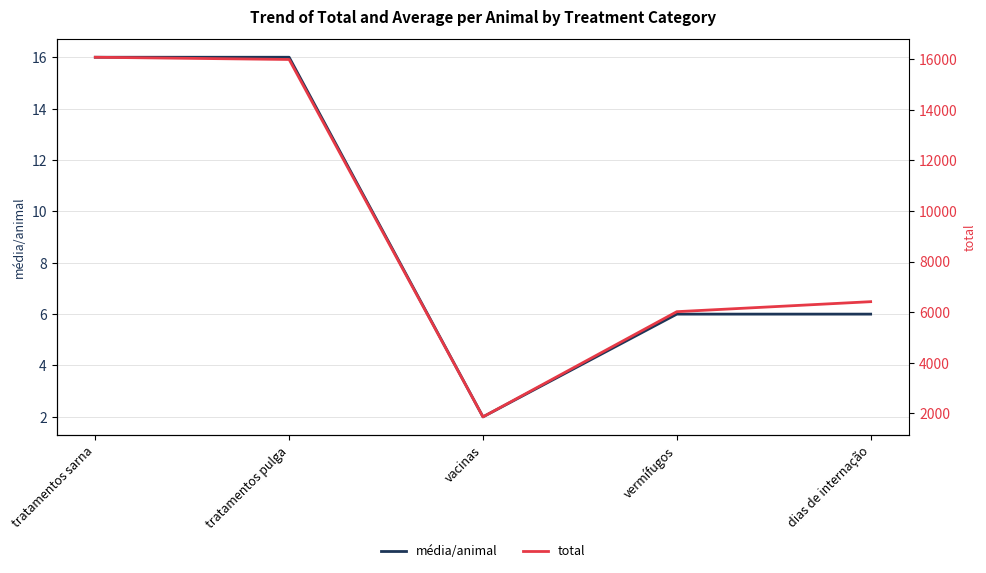

What is the sum of all total values?

46345